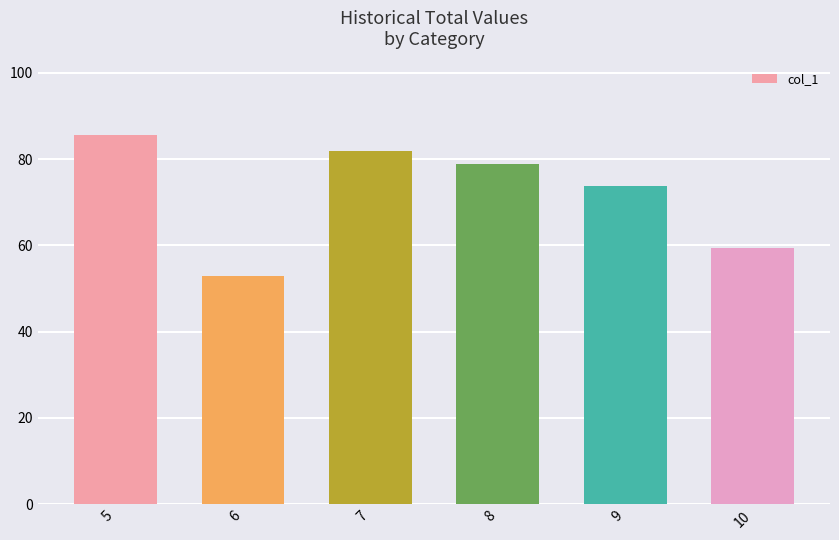

Rank the categories by value from lowest to highest.

6, 10, 9, 8, 7, 5